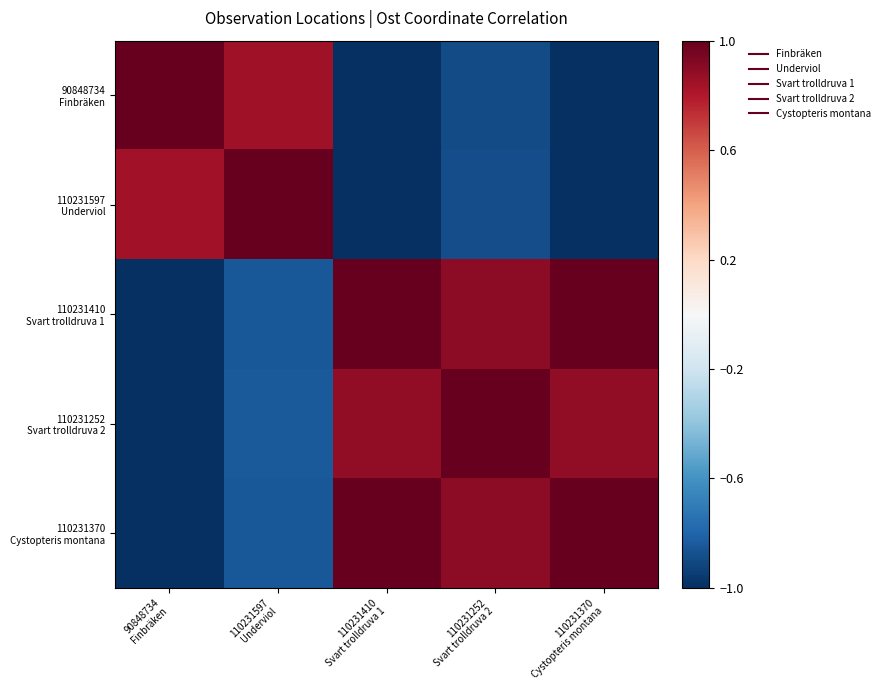

What is the spread (max minus min) of values at 110231252
Svart trolldruva 2?

1.9